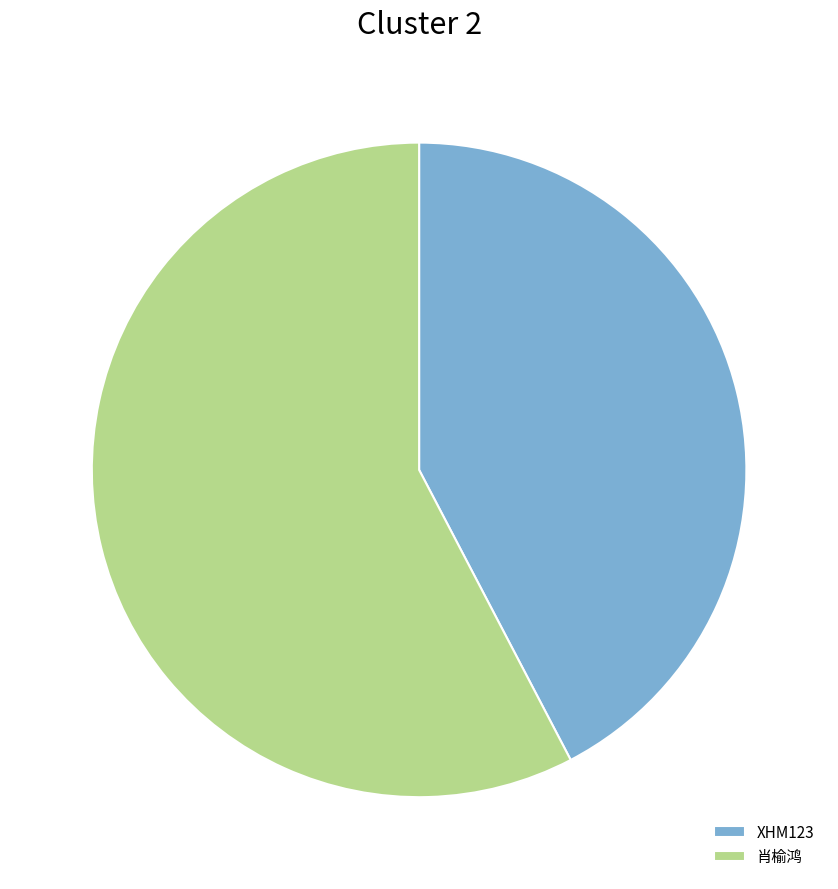

The XHM123 slice represents 42% of the pie. True or false?

True